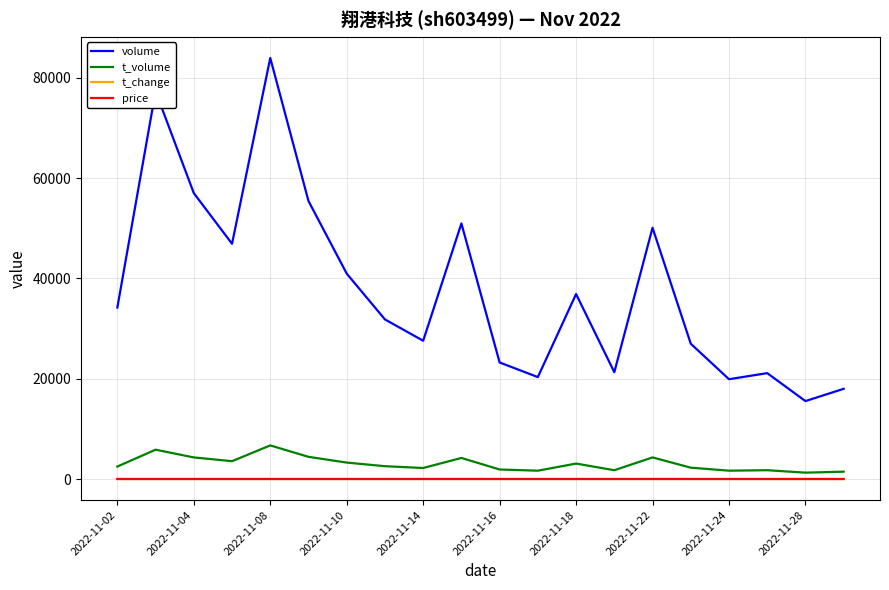

True or false: t_change and volume intersect in this chart.

False